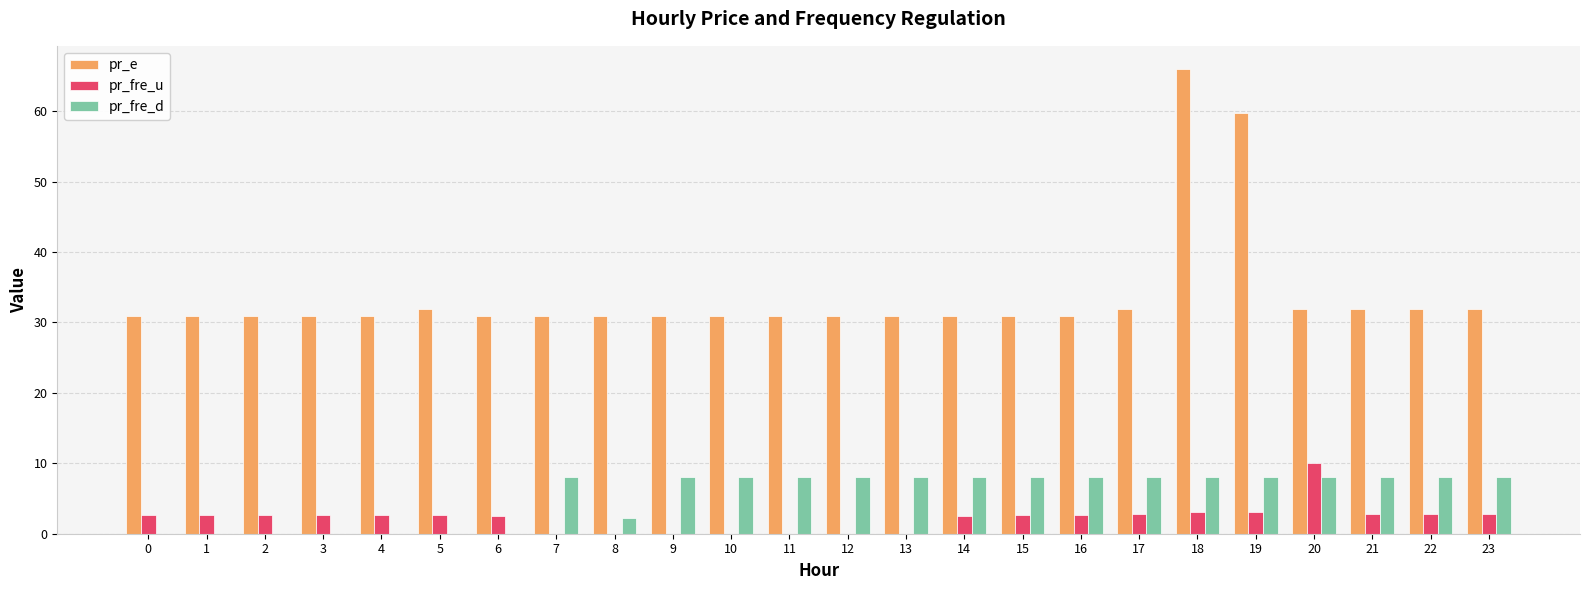

Between 2 and 10, which series saw the biggest shift?

pr_fre_d